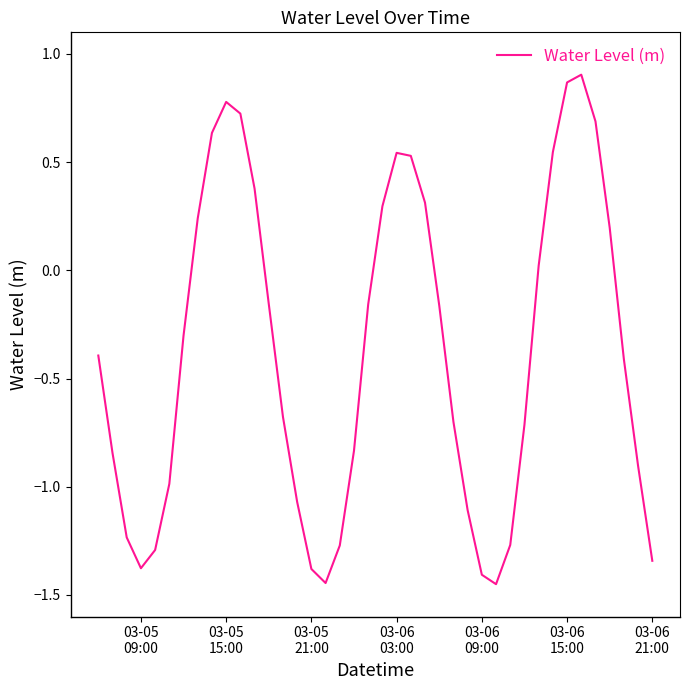

What is the difference between the maximum and minimum values?

2.4